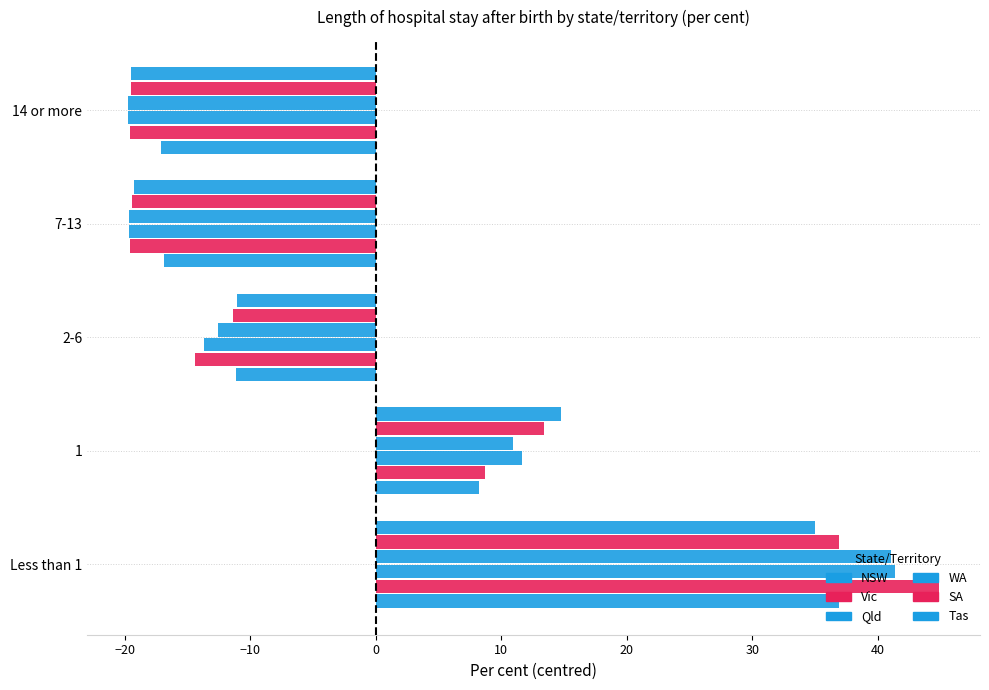

Count the number of categories in the chart.

5